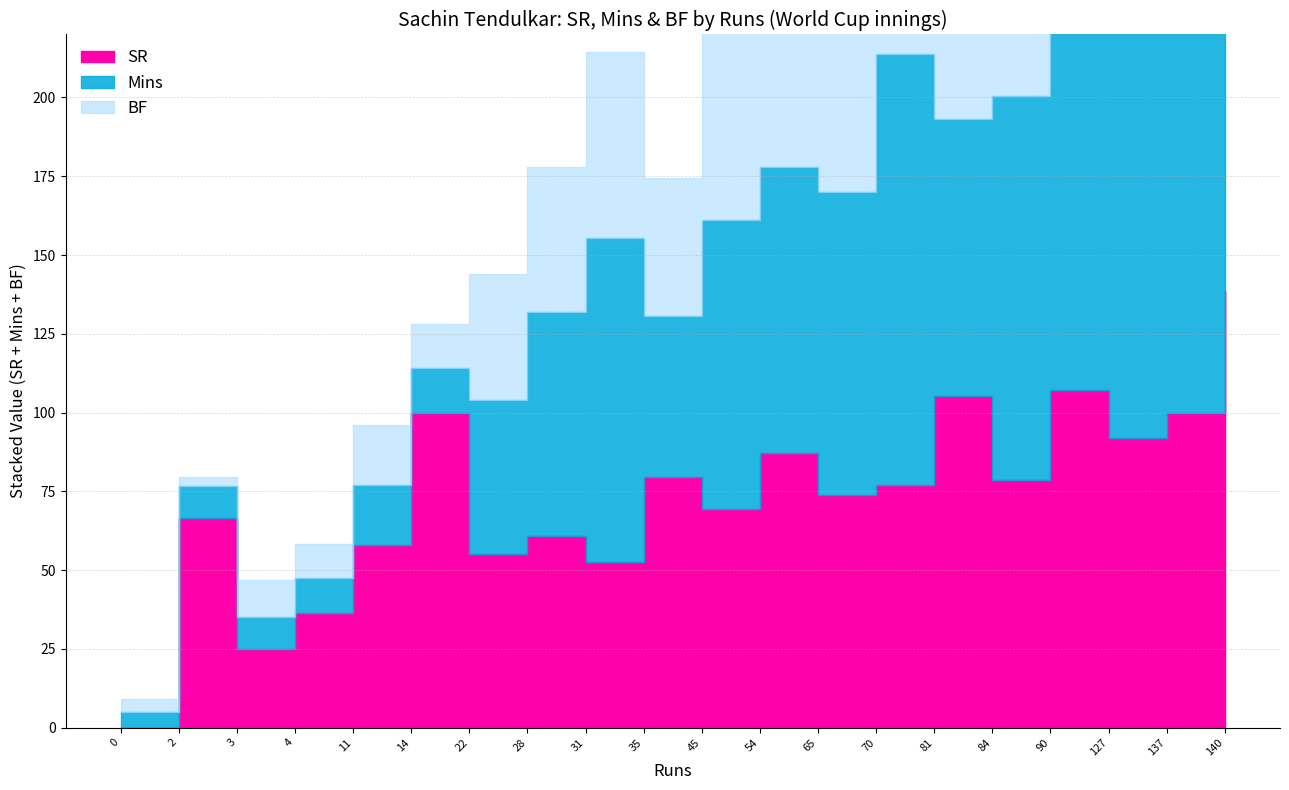

What is the difference between the maximum and minimum values in the BF series?

135.0